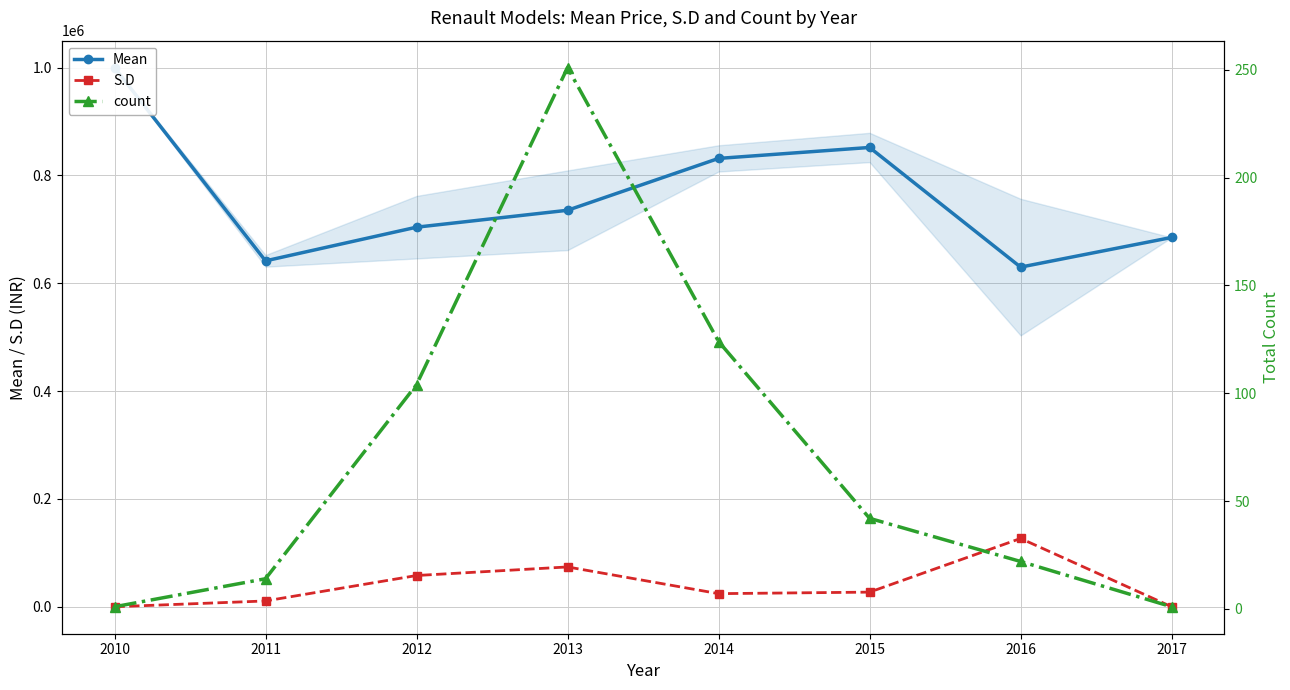

Which series has the widest spread of values?

Mean